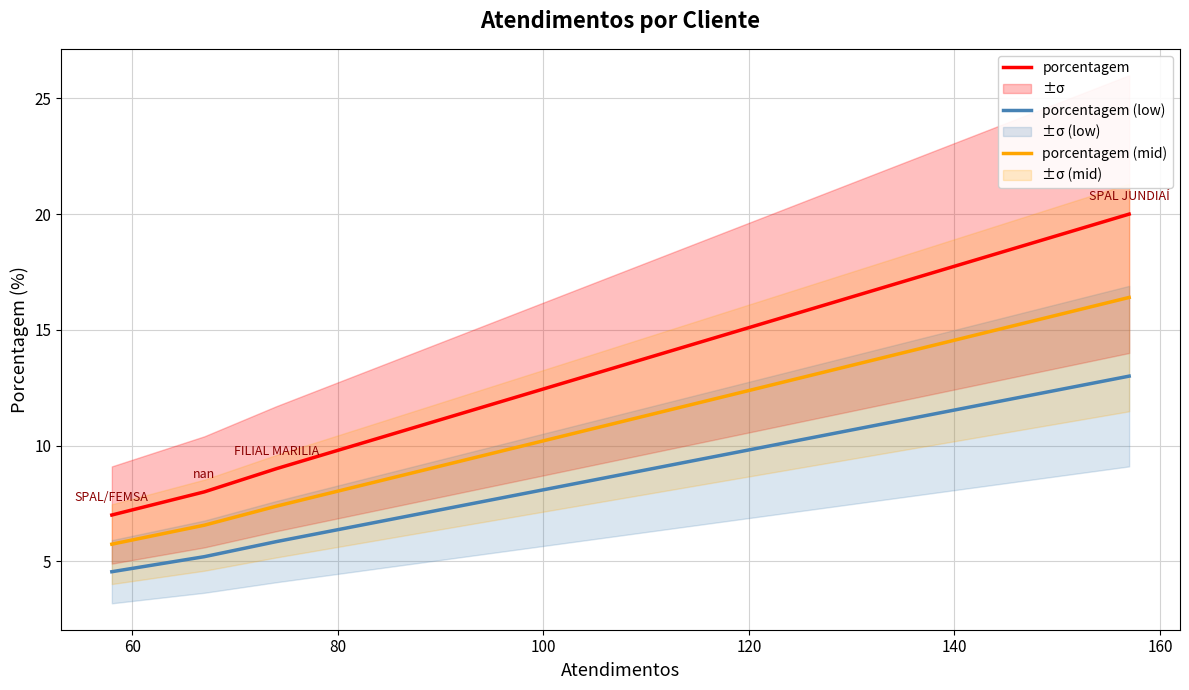

True or false: porcentagem (mid) has more than 0 points higher than both neighbors.

False